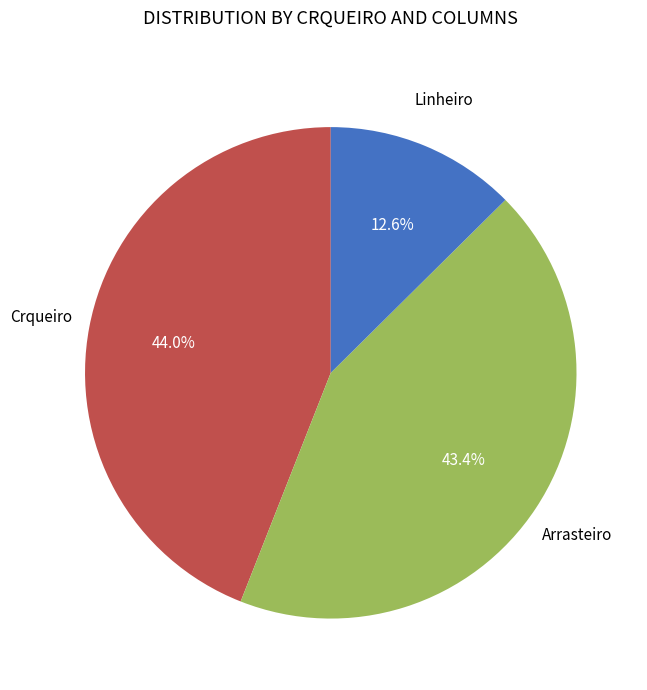

Is there any slice that represents more than half of the pie?

No